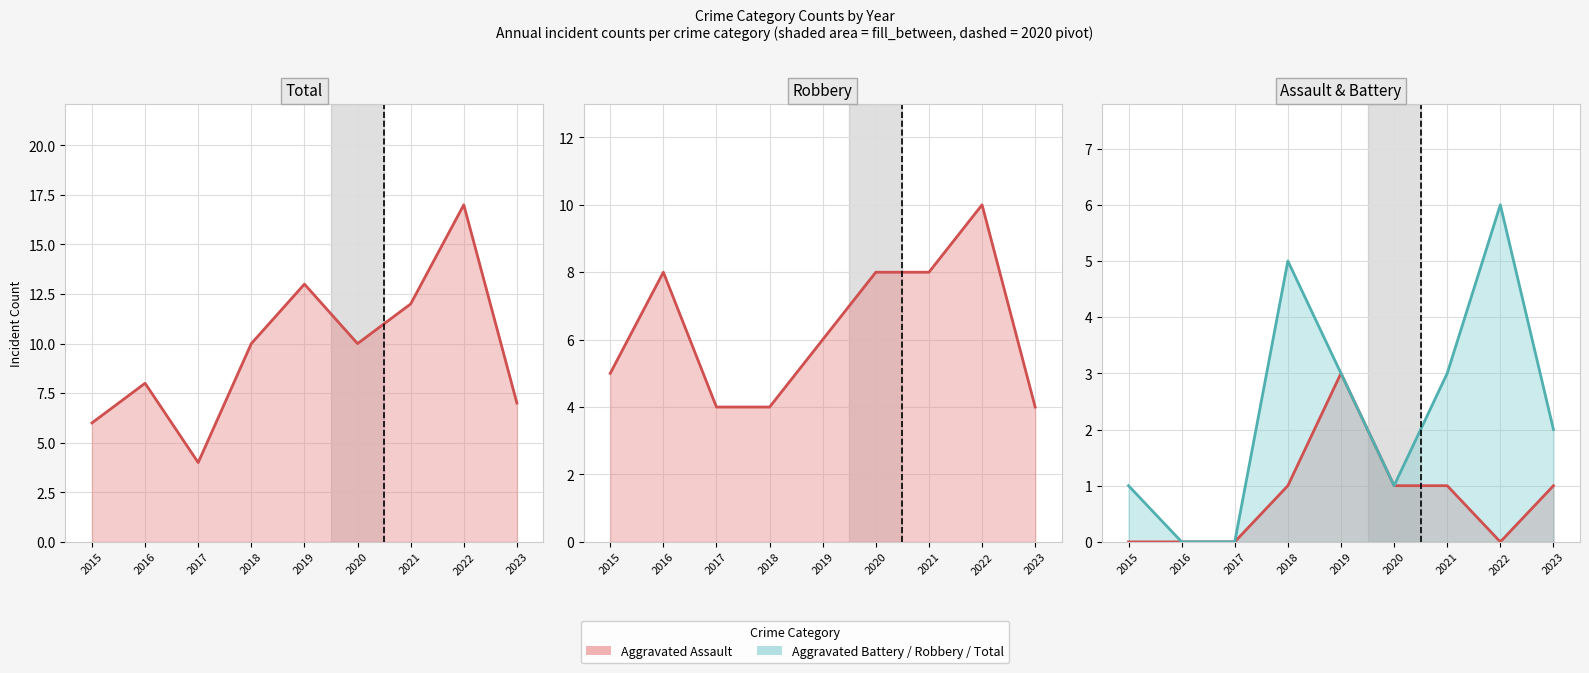

What is the value of the Robbery (line) point at the 3rd from the left?

4